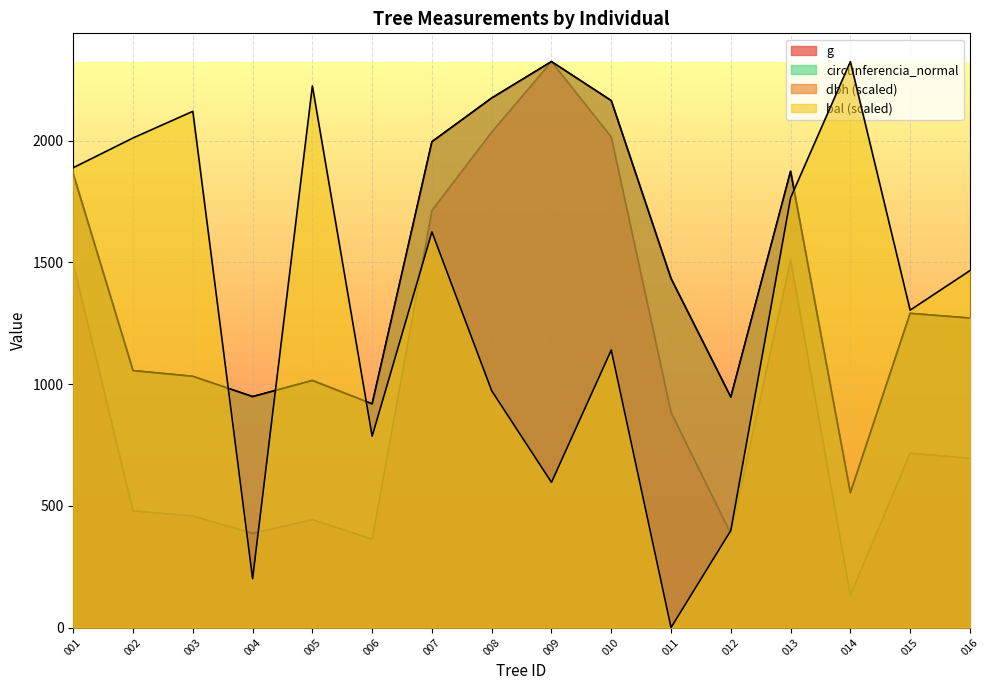

Reading left to right, extract all data points from this chart.

dbh: 1862.8	1055.3	1031.8	948.5	1014.7	918.6	1995.3	2174.7	2324.3	2164.1	1433.4	946.4	1873.5	553.3	1290.3	1271.1
g: 1493.0	479.2	458.1	387.1	443.0	363.1	1712.9	2034.8	2324.3	2014.9	884.0	385.3	1510.2	131.7	716.3	695.1
bal: 1888.7	2010.8	2120.1	200.9	2224.6	786.0	1625.1	972.5	596.3	1139.6	0.0	398.6	1764.9	2324.3	1303.6	1465.9
circunferencia_normal: 1862.8	1055.4	1031.8	948.5	1014.7	918.6	1995.3	2174.8	2324.3	2164.1	1433.5	946.4	1873.6	553.3	1290.4	1271.1